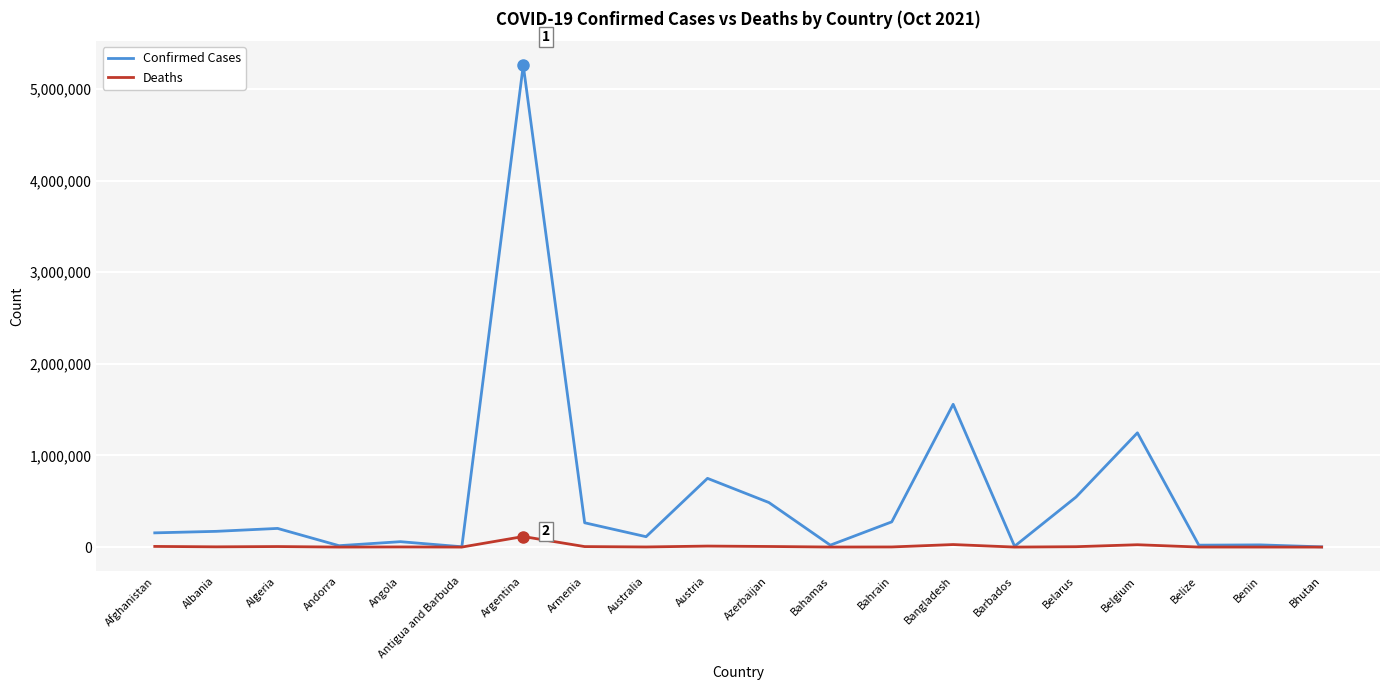

Rank the series by their maximum value, from highest to lowest.

Confirmed Cases, Deaths